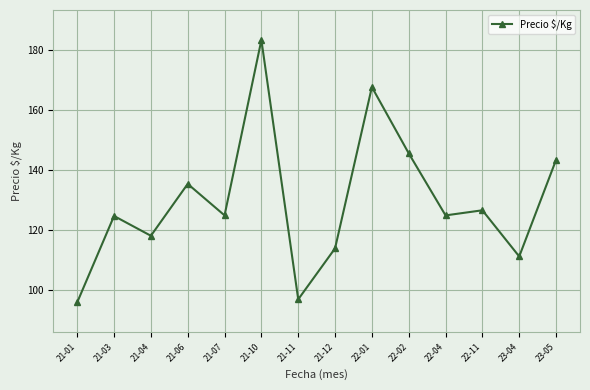

True or false: the data shows 185.3 at 21-12.

False